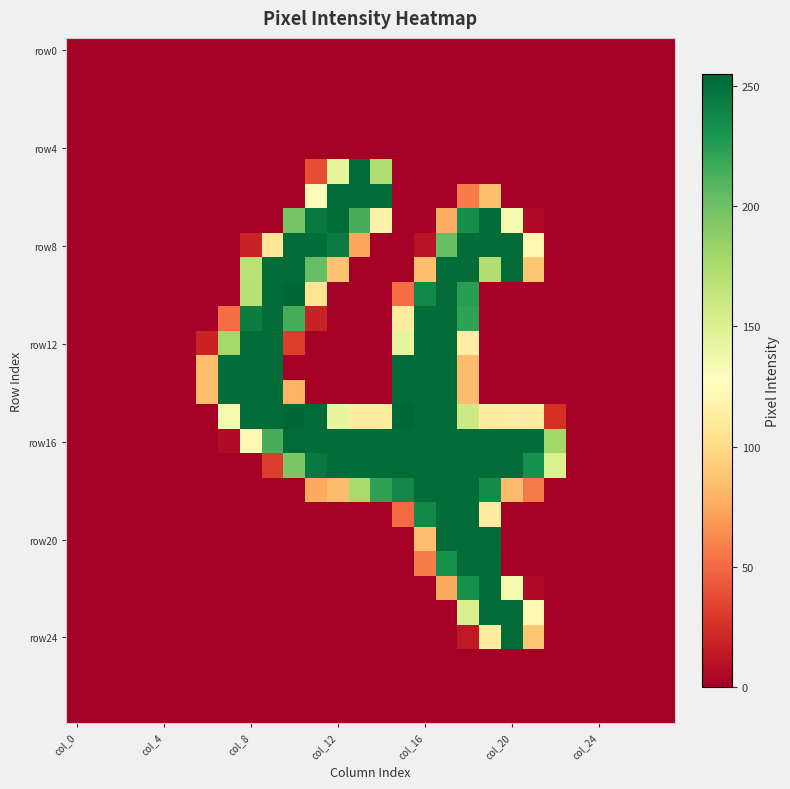

Which category has the highest value across all series?

10